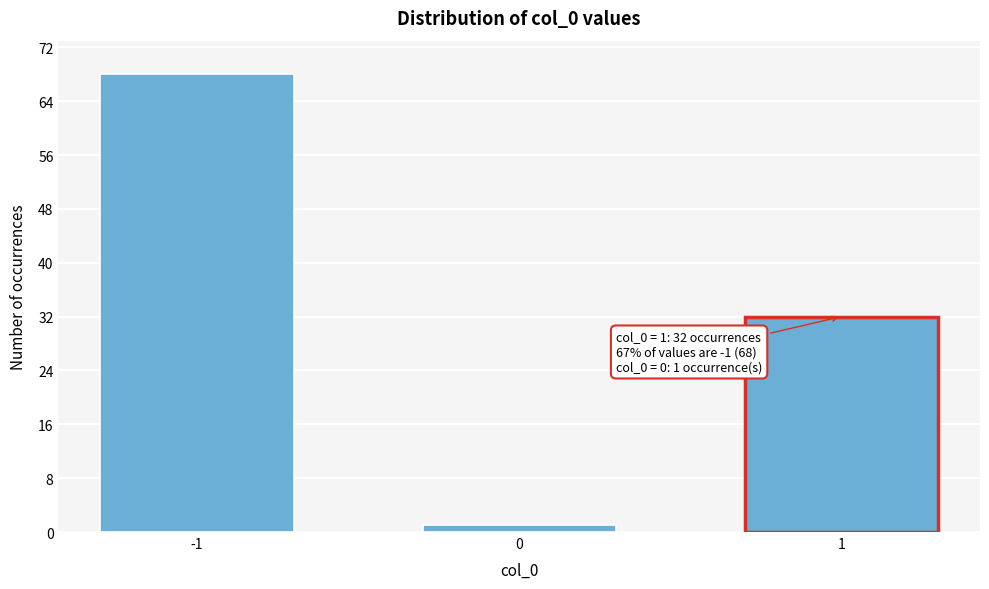

Reading left to right, list all the values displayed in this chart.

-1=68	0=1	1=32